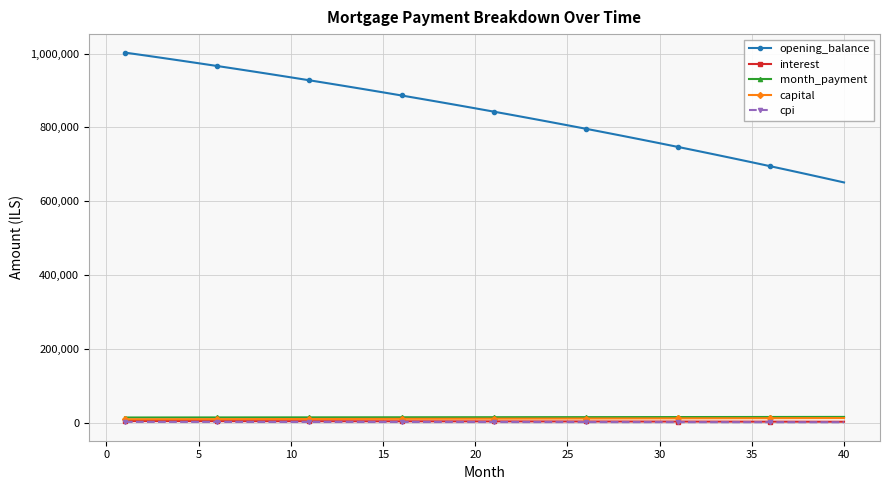

Which series has the largest total across all categories?

opening_balance